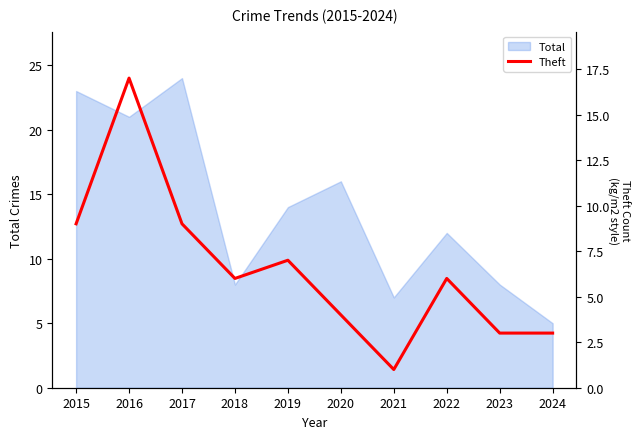

Which label corresponds to the smallest value in the chart?

2021